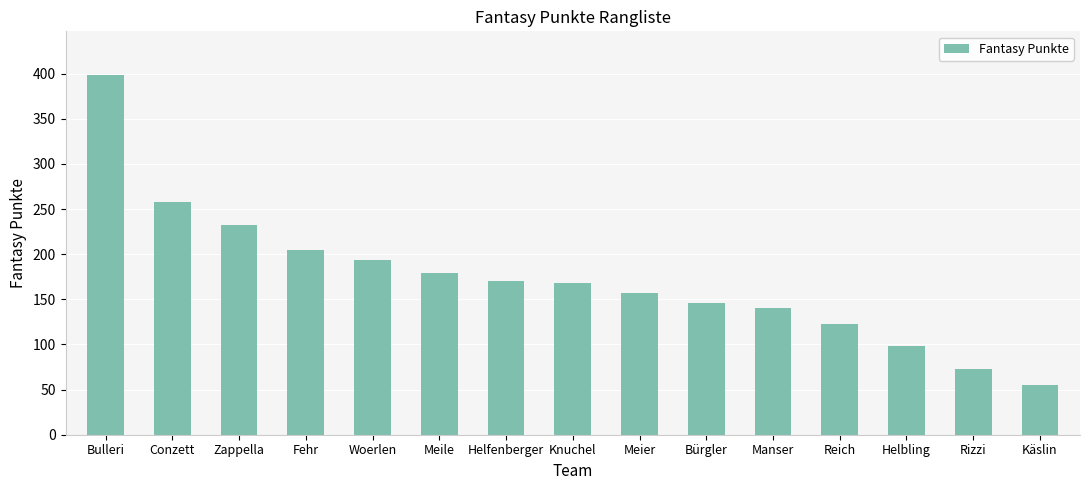

Reading left to right, extract all data points from this chart.

399	258	232	205	194	179	170	168	157	146	140	123	98	73	55